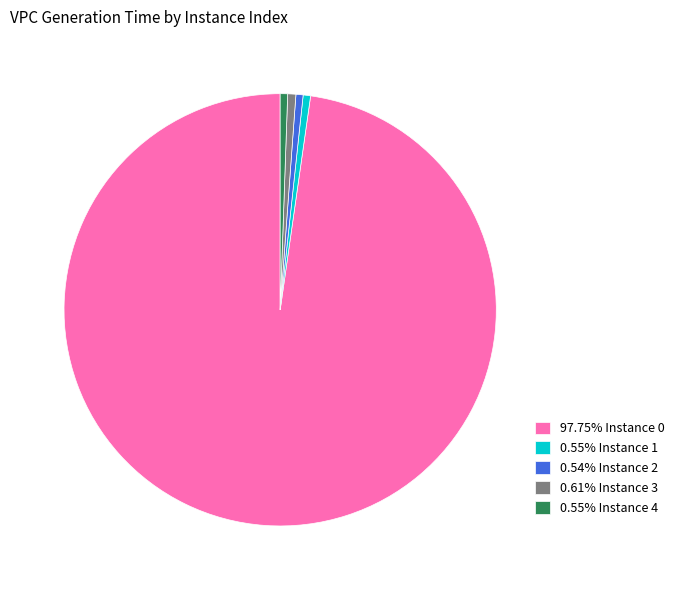

Does 97.75% Instance 0 account for over 50% of the chart?

Yes